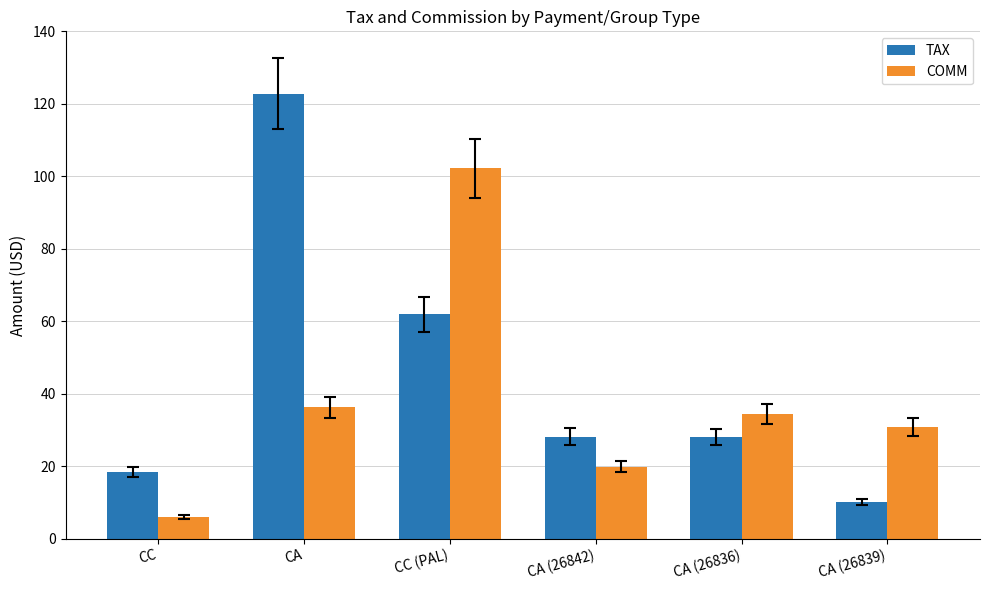

Does the chart contain any negative values?

No